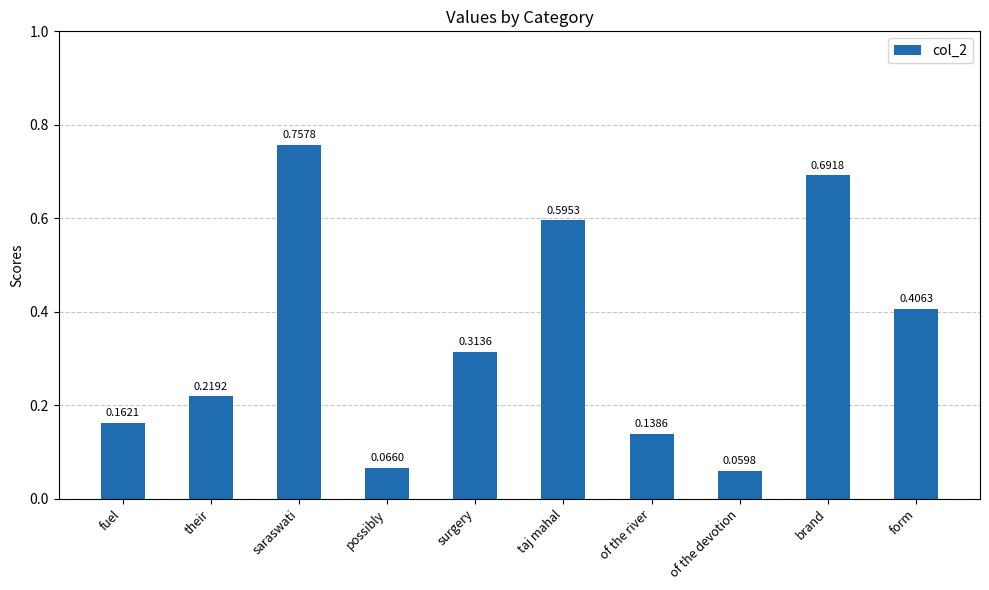

Rank the categories by value from highest to lowest.

saraswati, brand, taj mahal, form, surgery, their, fuel, of the river, possibly, of the devotion